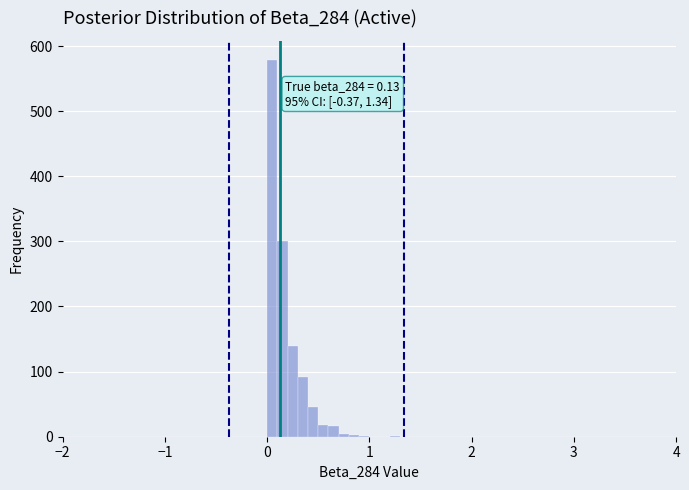

Around what value on the x-axis is the tallest bar? Give the approximate position of its centre, as read against the axis.

0.1